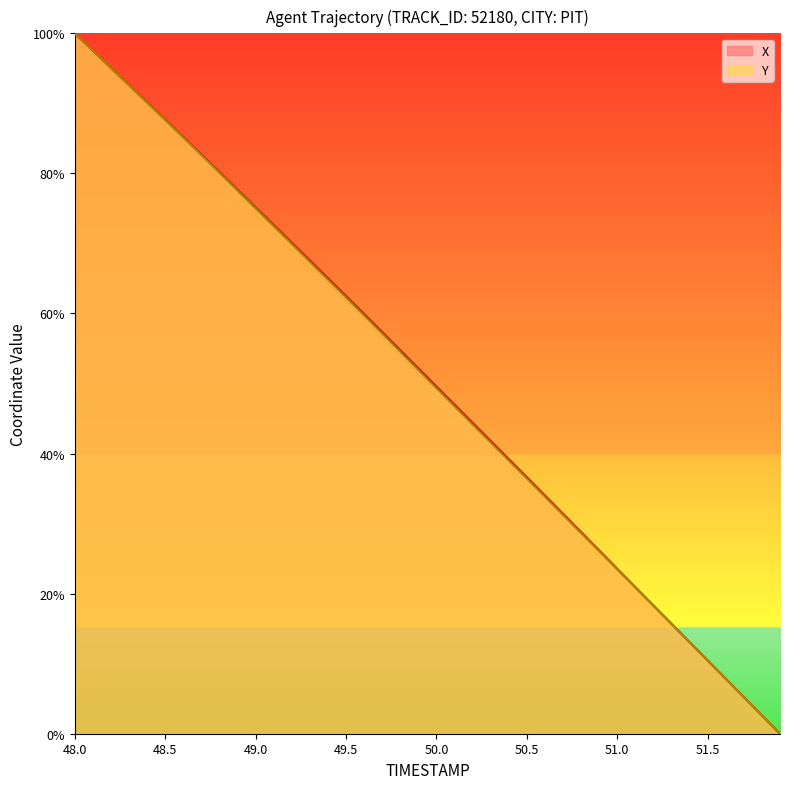

Read the X value at 51.3.

15.7